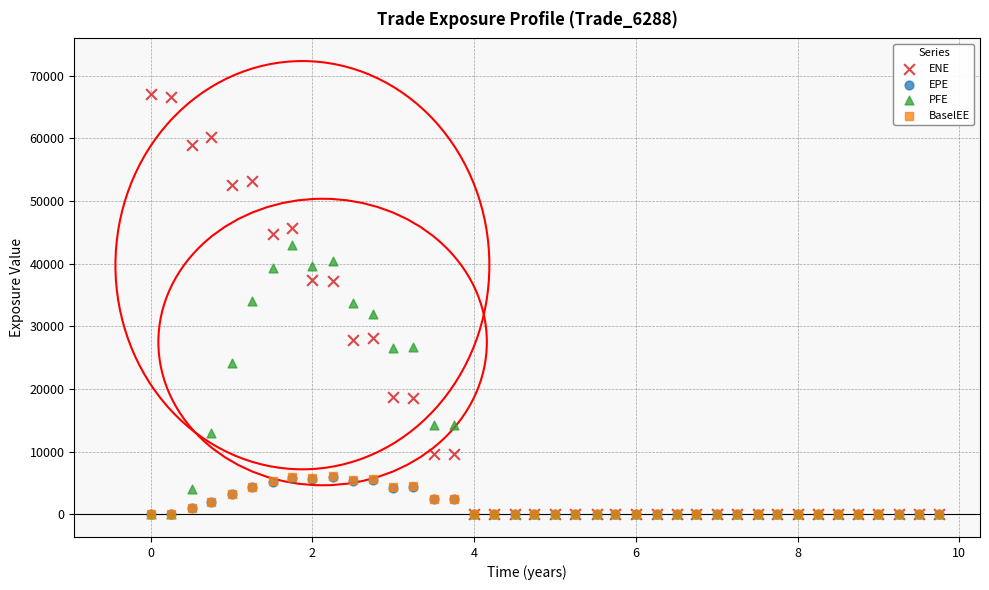

Which series has the largest Y range (max minus min)?

ENE